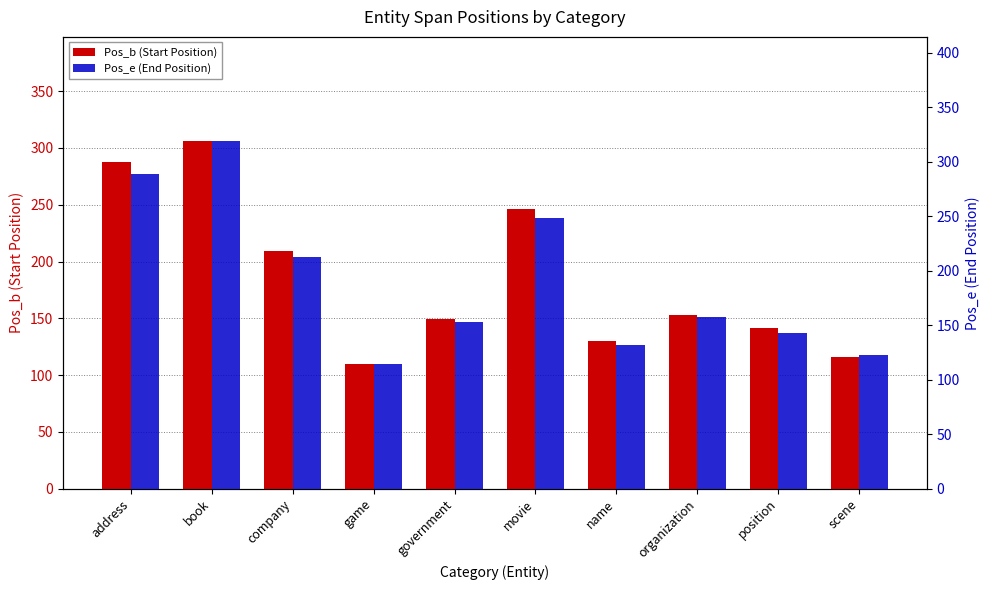

Which has a higher value, scene or government?

government